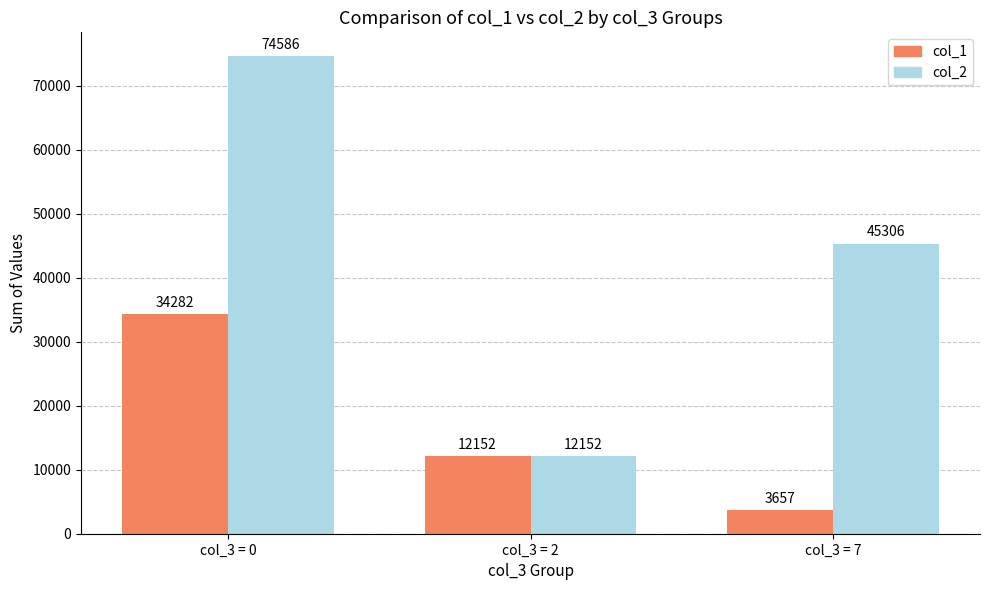

True or false: col_2 has a value of 60684 at col_3 = 7.

False